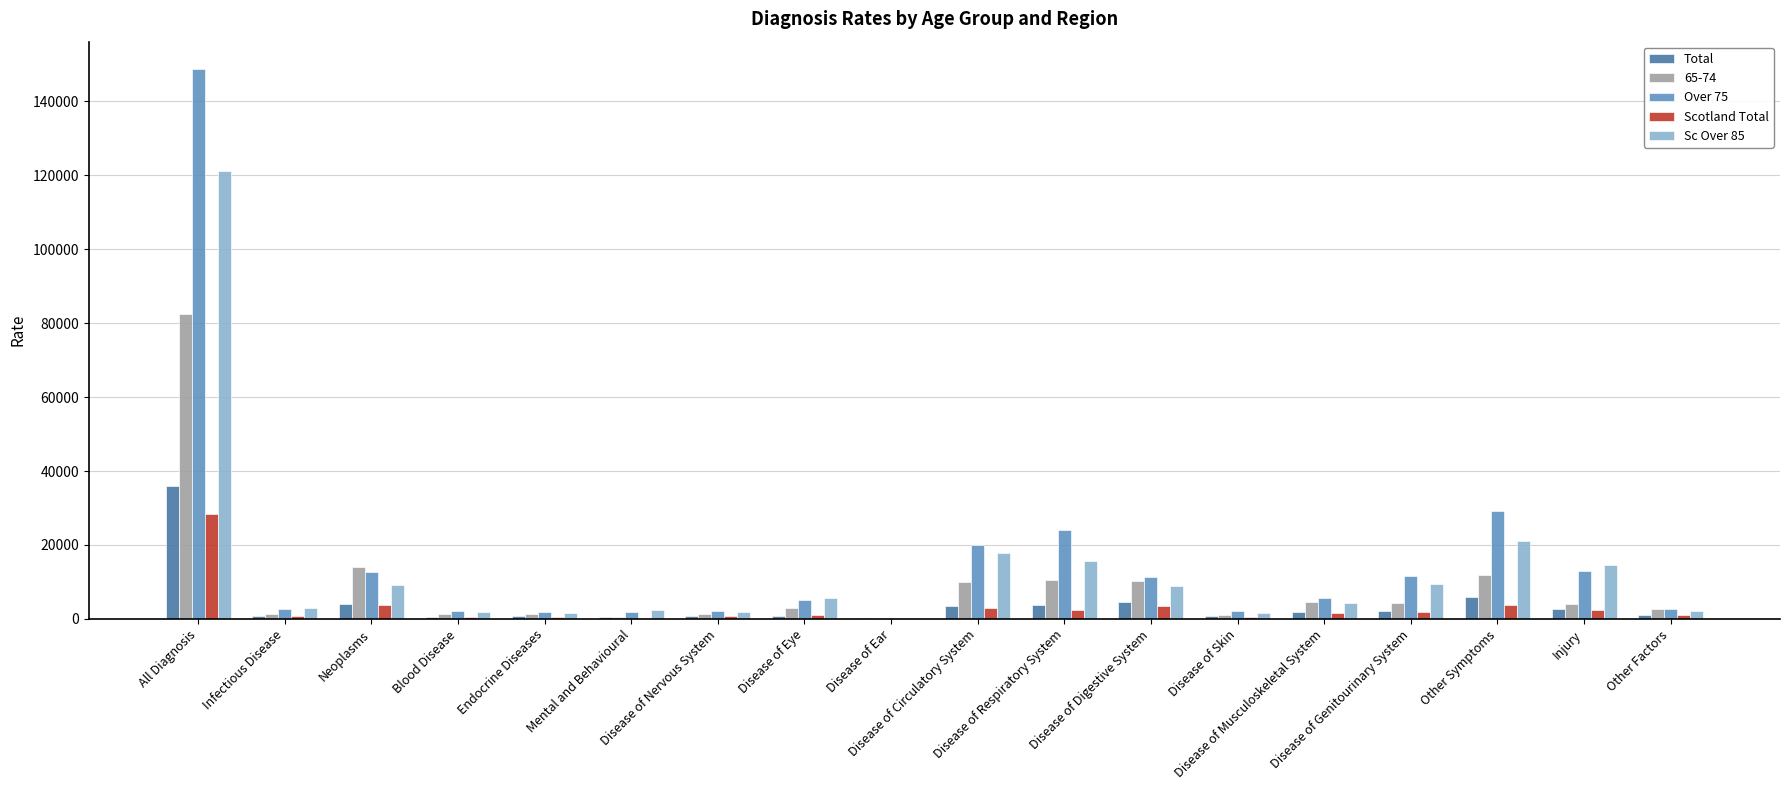

What is the sum of all 65-74 values?

164814.1